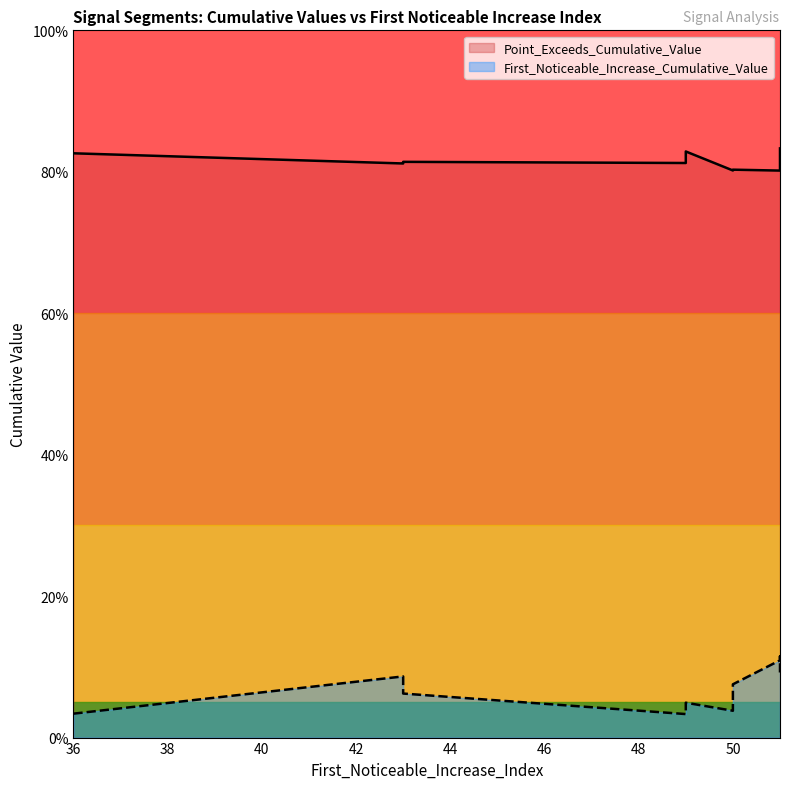

What is the difference between the second highest and minimum values in the First_Noticeable_Increase_Cumulative_Value series?

0.1